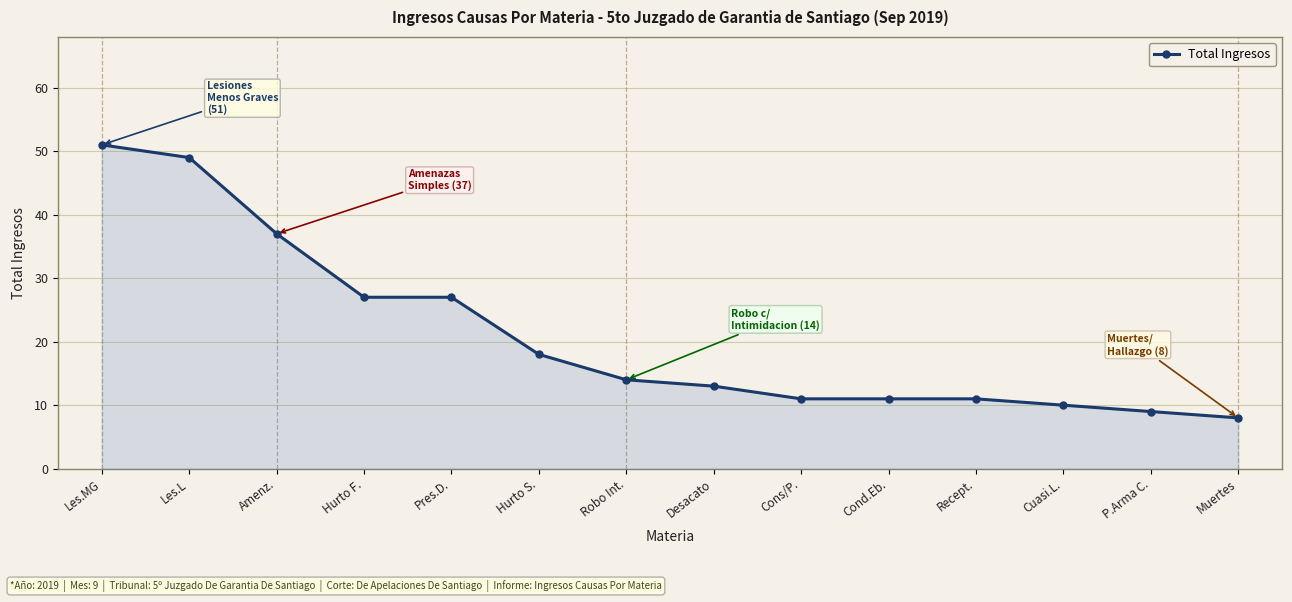

Reading left to right, extract all data points from this chart.

Les.MG=51	Les.L=49	Amenz.=37	Hurto F.=27	Pres.D.=27	Hurto S.=18	Robo Int.=14	Desacato=13	Cons/P.=11	Cond.Eb.=11	Recept.=11	Cuasi.L.=10	P.Arma C.=9	Muertes=8